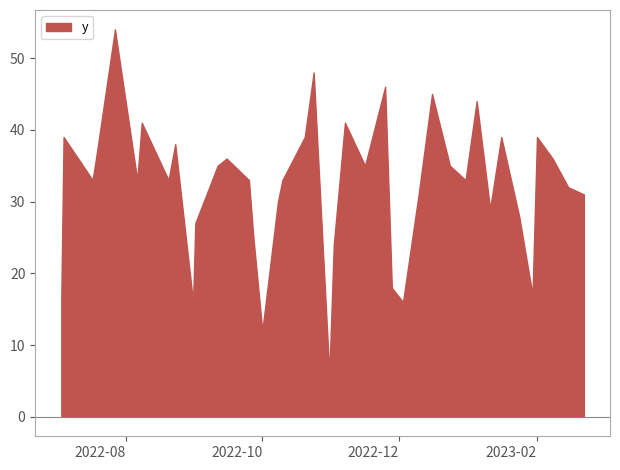

How many lines are shown in the chart?

1